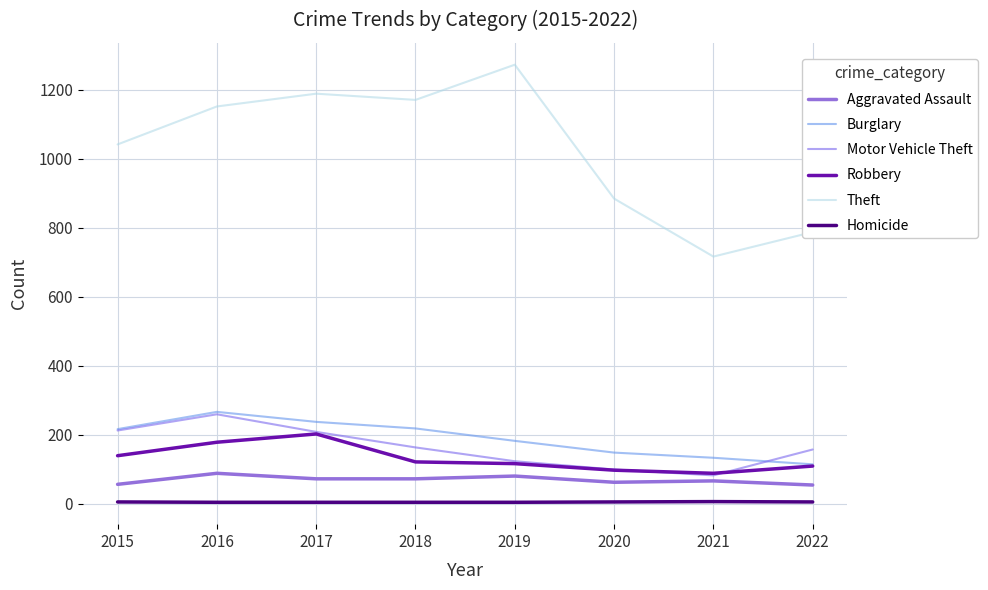

What is the difference between the highest and lowest values at 2020?

879